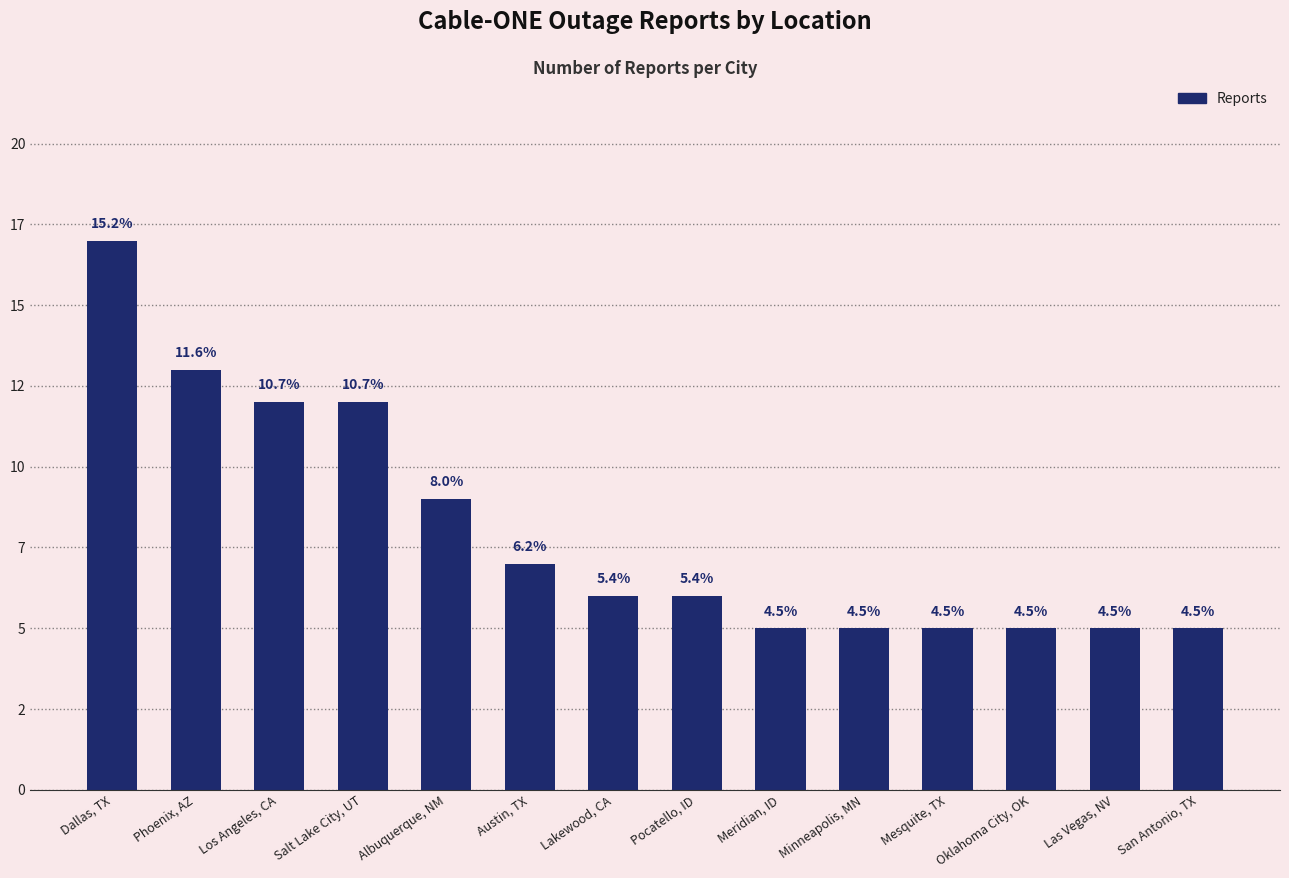

Reading right to left, what are all the values shown in this chart?

San Antonio, TX=5	Las Vegas, NV=5	Oklahoma City, OK=5	Mesquite, TX=5	Minneapolis, MN=5	Meridian, ID=5	Pocatello, ID=6	Lakewood, CA=6	Austin, TX=7	Albuquerque, NM=9	Salt Lake City, UT=12	Los Angeles, CA=12	Phoenix, AZ=13	Dallas, TX=17